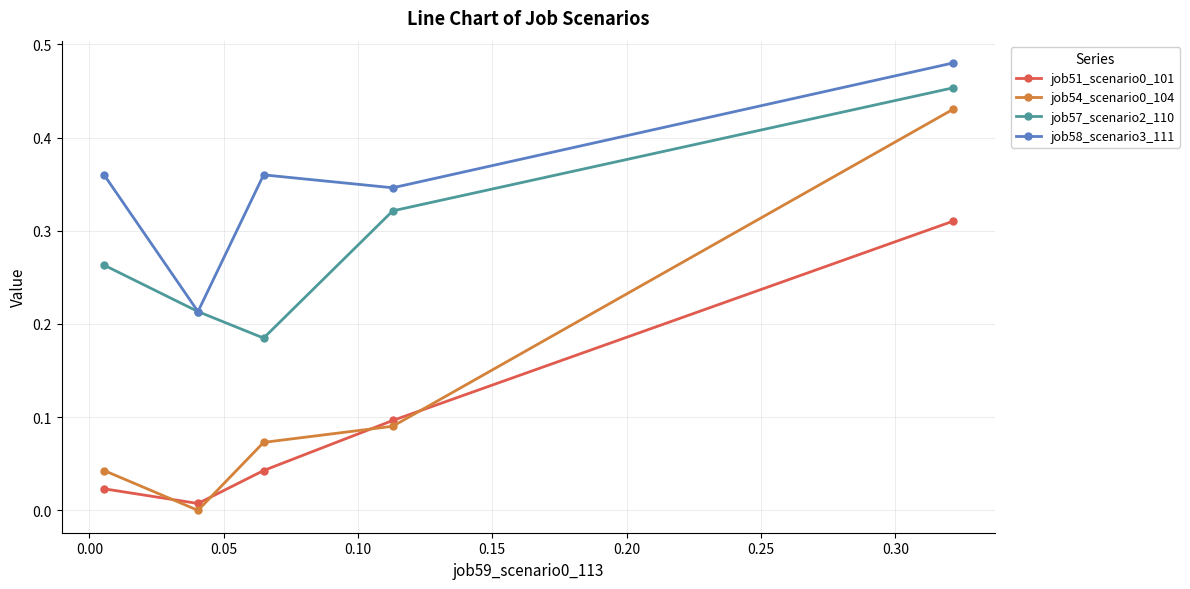

True or false: job58_scenario3_111 and job54_scenario0_104 intersect in this chart.

False